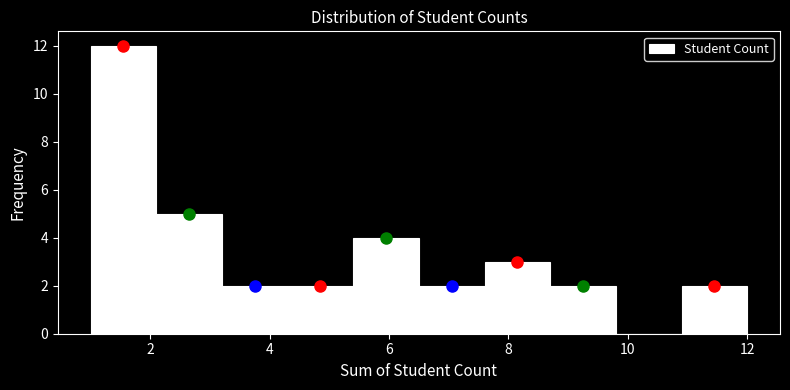

Over which range of the x-axis is the bar tallest?

1.0 to 2.1